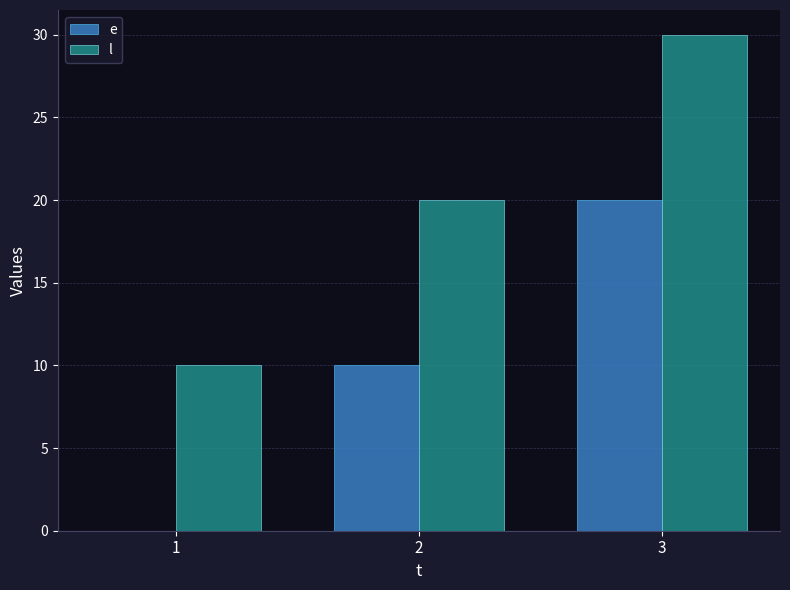

Reading left to right, list all the values displayed in this chart.

e: 1=0	2=10	3=20
l: 1=10	2=20	3=30